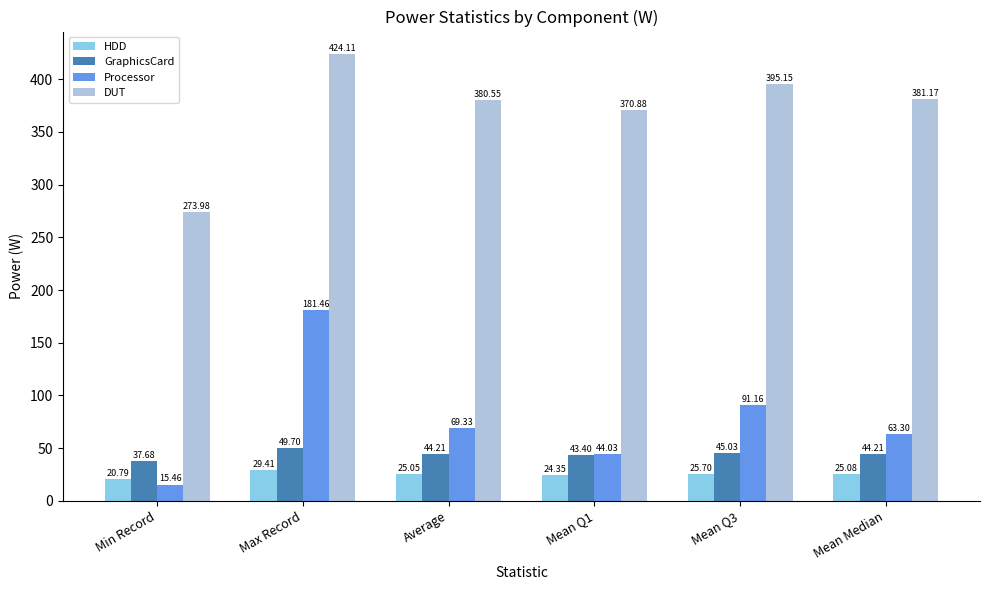

True or false: GraphicsCard has a value of 28.7 at Average.

False